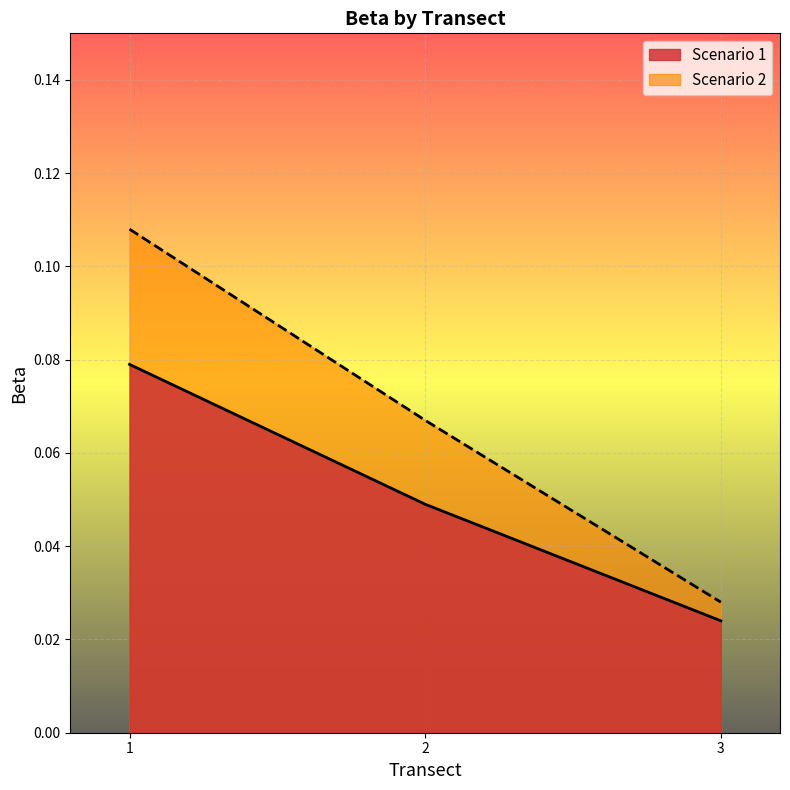

Reading left to right, transcribe all the data shown in this chart.

Scenario 1: 0.1	0.0	0.0
Scenario 2: 0.1	0.1	0.0